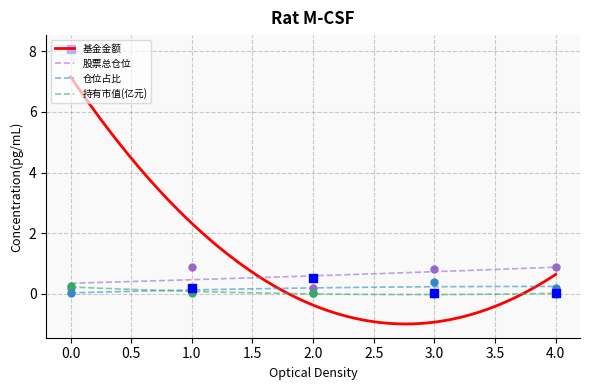

What is the total value across all series at 1?

1.3